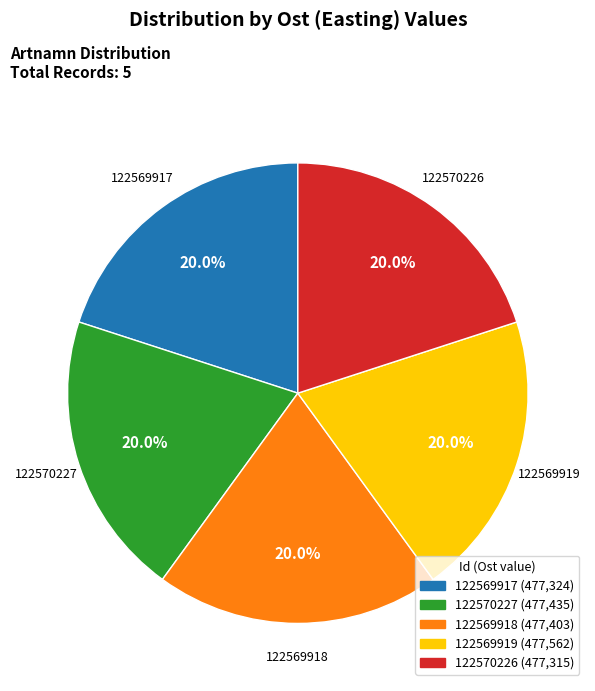

Is it true that 122569919 is 20% of the pie?

True